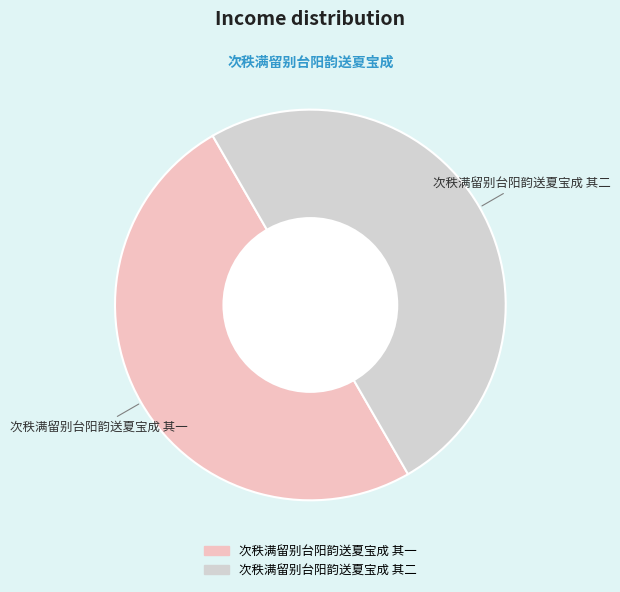

What is the ratio of the value at 次秩满留别台阳韵送夏宝成 其一 to the value at 次秩满留别台阳韵送夏宝成 其二?

1.0